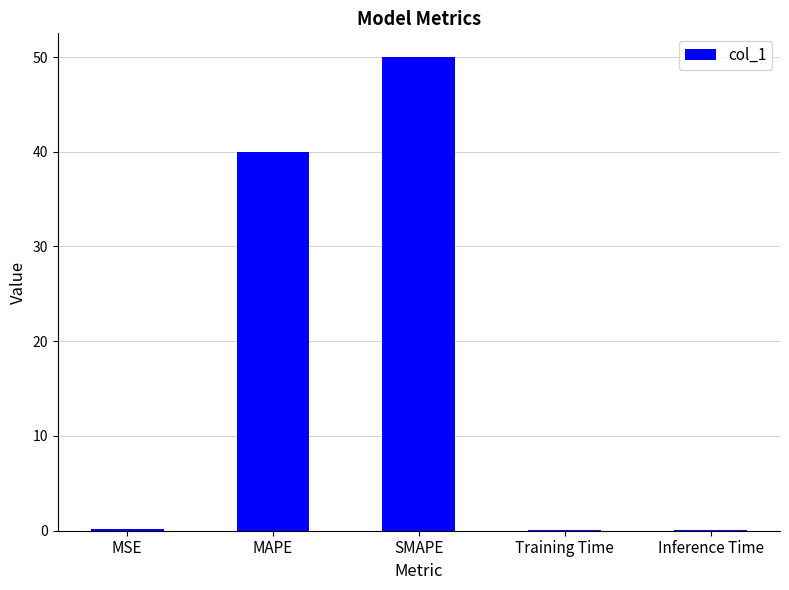

Between SMAPE and Inference Time, which is larger?

SMAPE